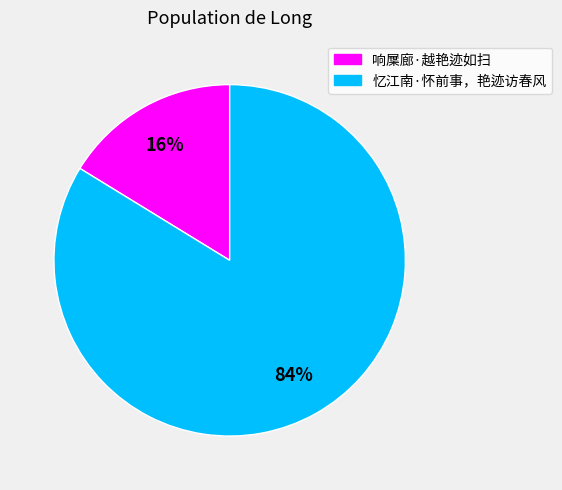

Which slice is the smallest?

响屟廊·越艳迹如扫